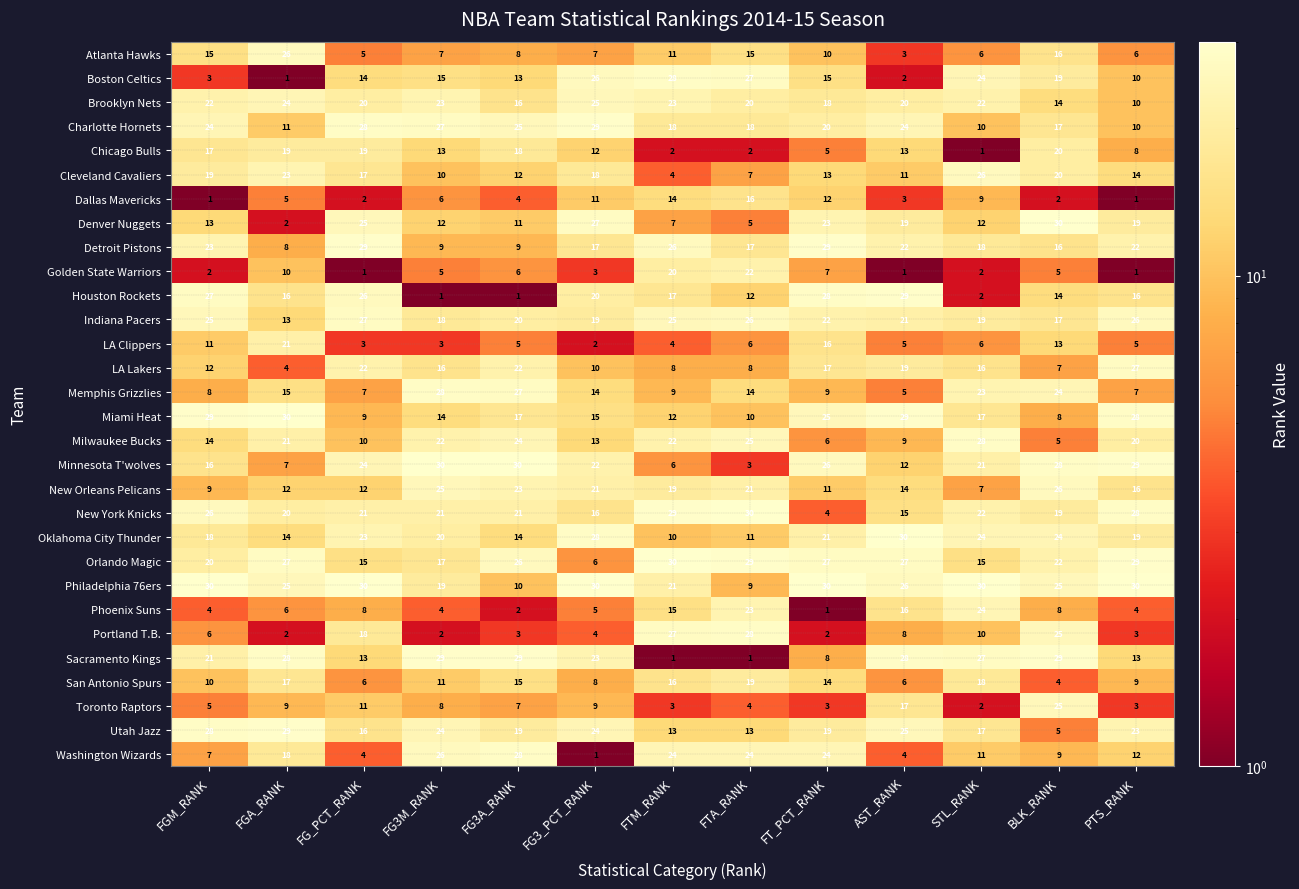

Which series has the largest total across all categories?

Philadelphia 76ers